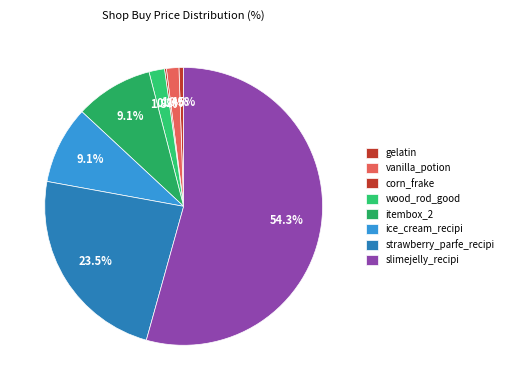

What percentage is the strawberry_parfe_recipi slice, to the nearest percent?

24%